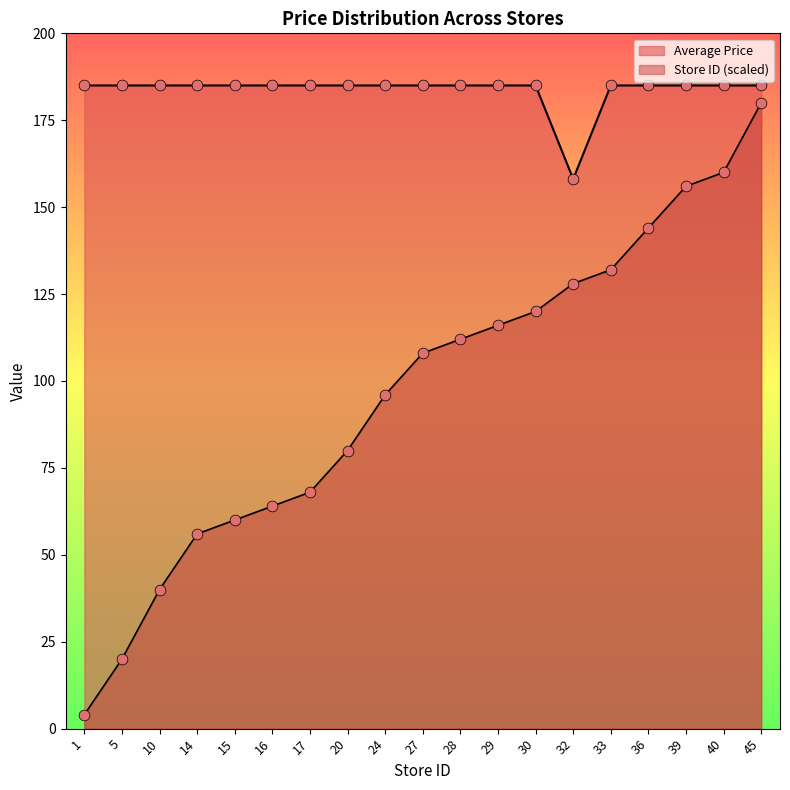

At how many categories does at least one series exceed 61?

19